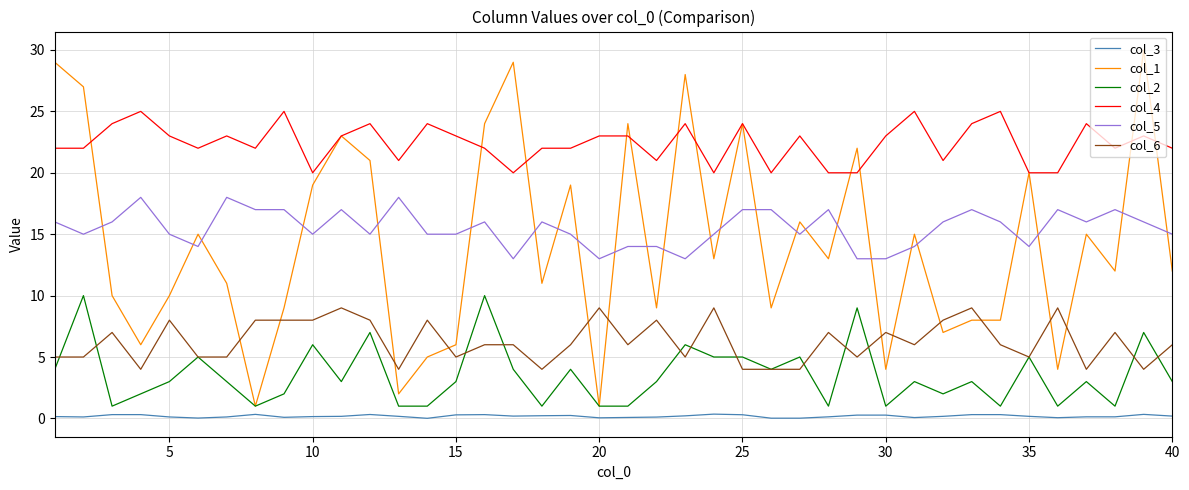

Count the col_2 values in the range 1 to 5.

33